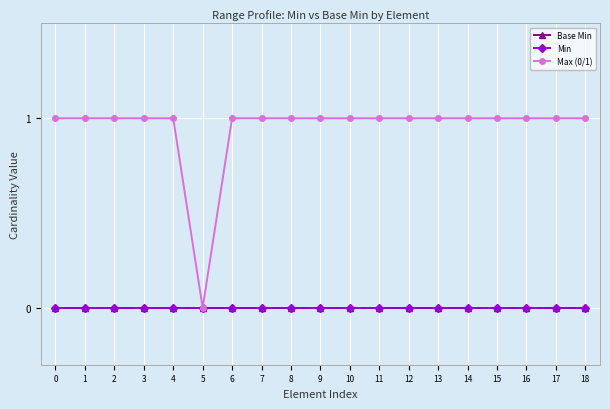

Is this an area chart (filled region under the line)?

No